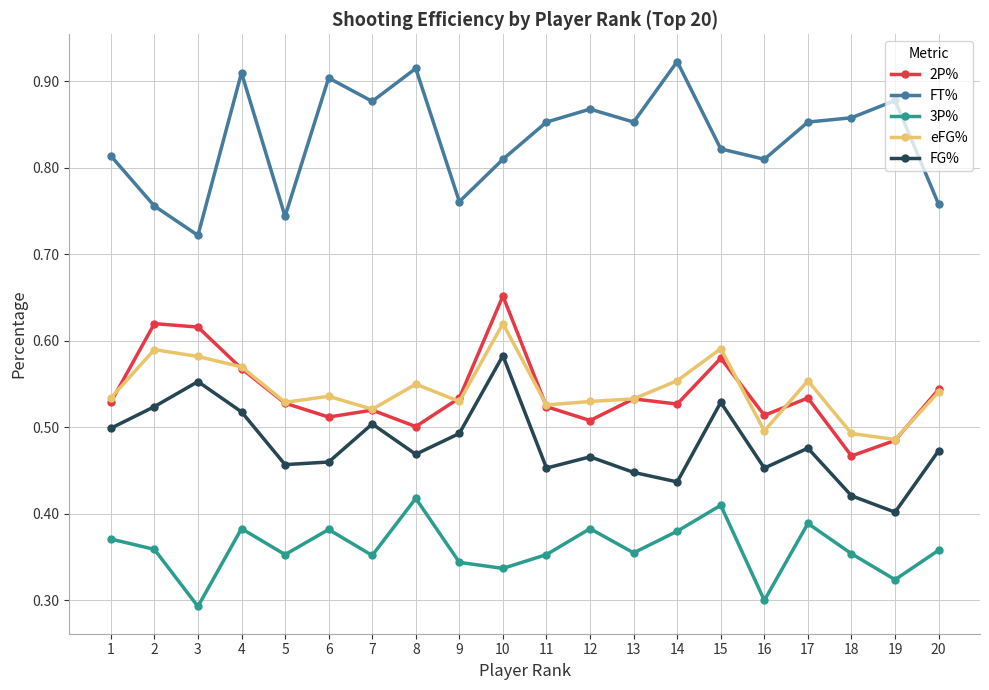

What are all the series names shown in the legend?

2P%, FT%, 3P%, eFG%, FG%